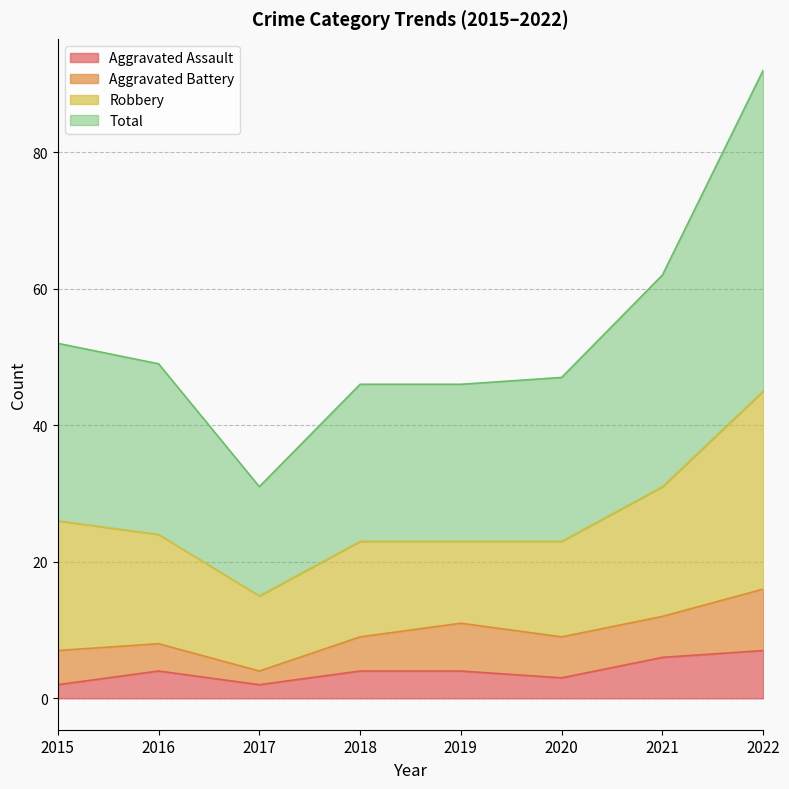

At which category is the sum across all series the highest?

2022